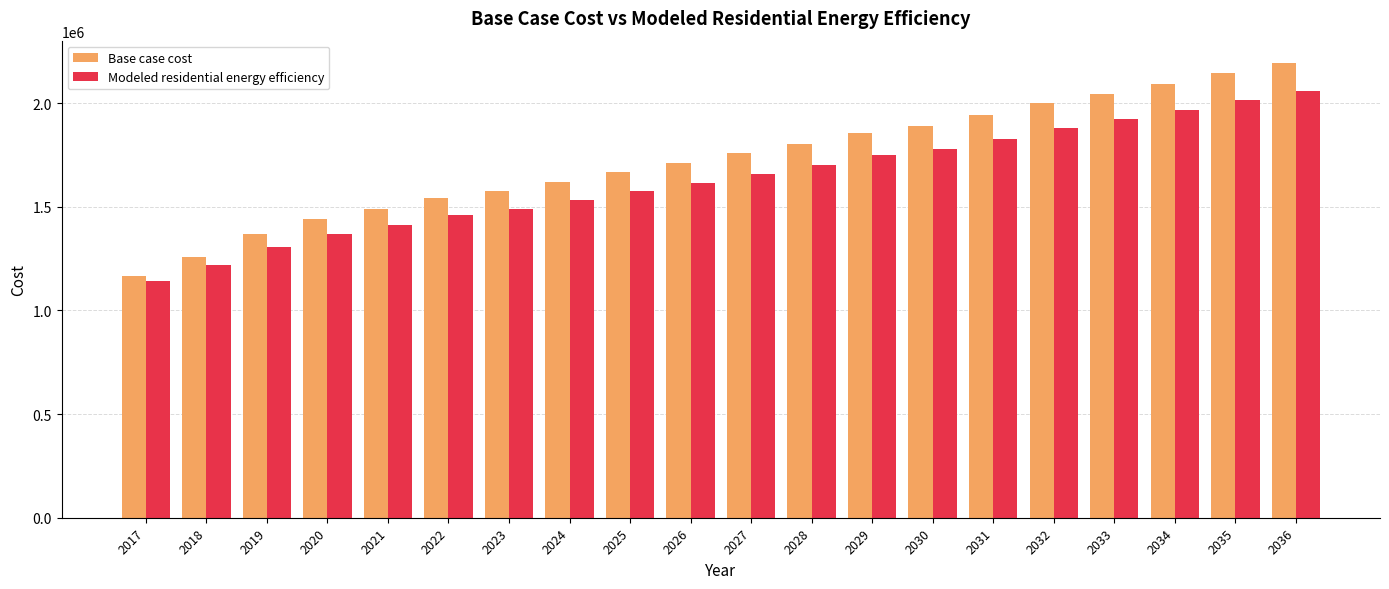

Is it true that Modeled residential energy efficiency equals 619718.4 at 2017?

False